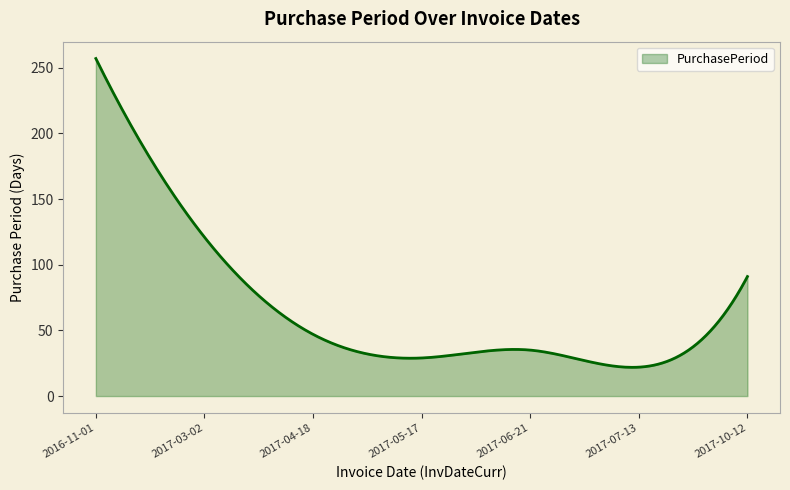

What is the difference between the maximum and minimum values?

235.1